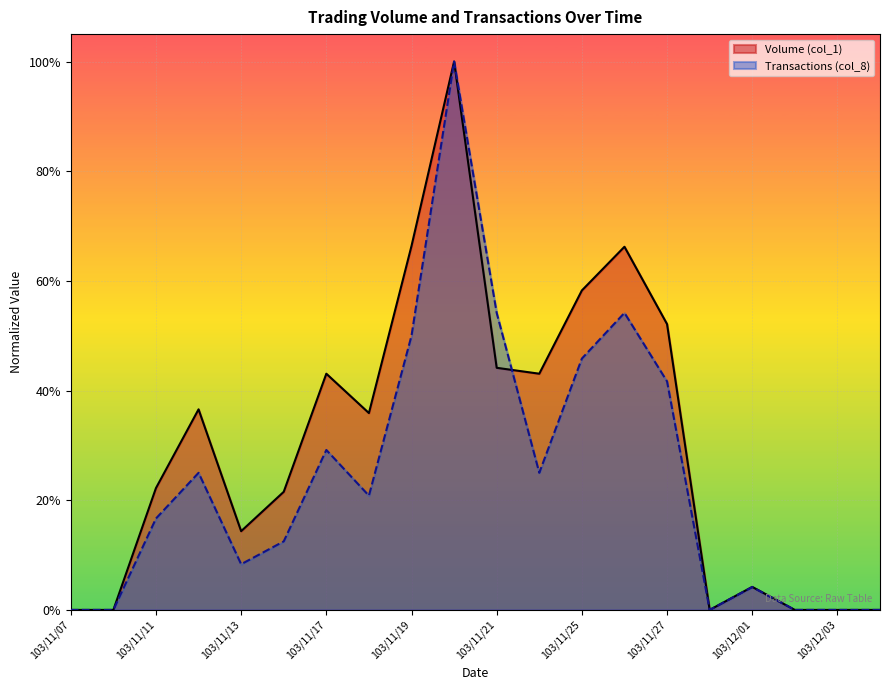

Where do Volume (col_1) and Transactions (col_8) first cross each other?

103/11/21 and 103/11/24